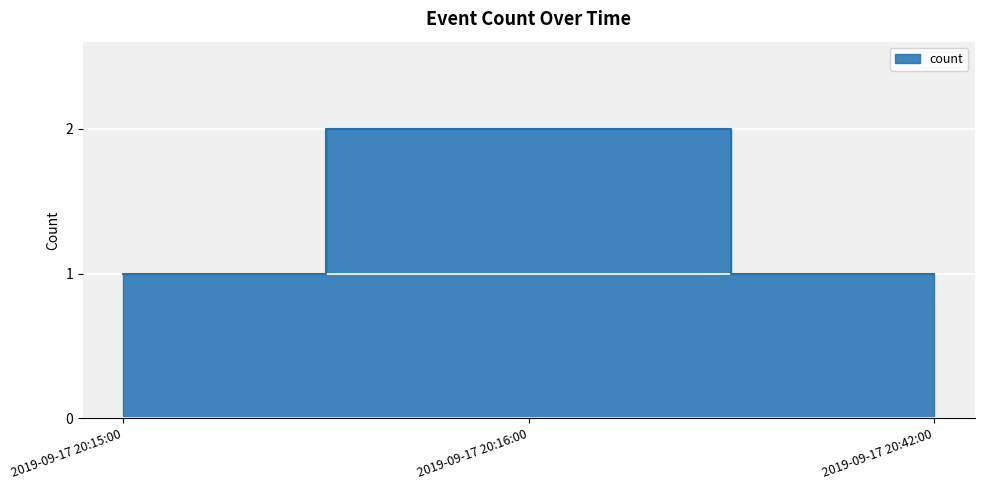

How many data points are above 1?

1